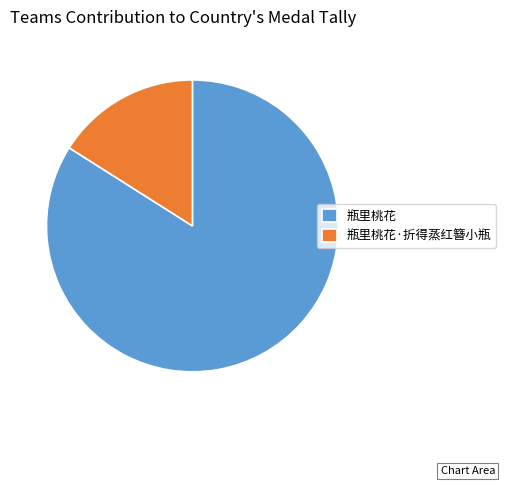

Between 瓶里桃花·折得蒸红簪小瓶 and 瓶里桃花, which is larger?

瓶里桃花